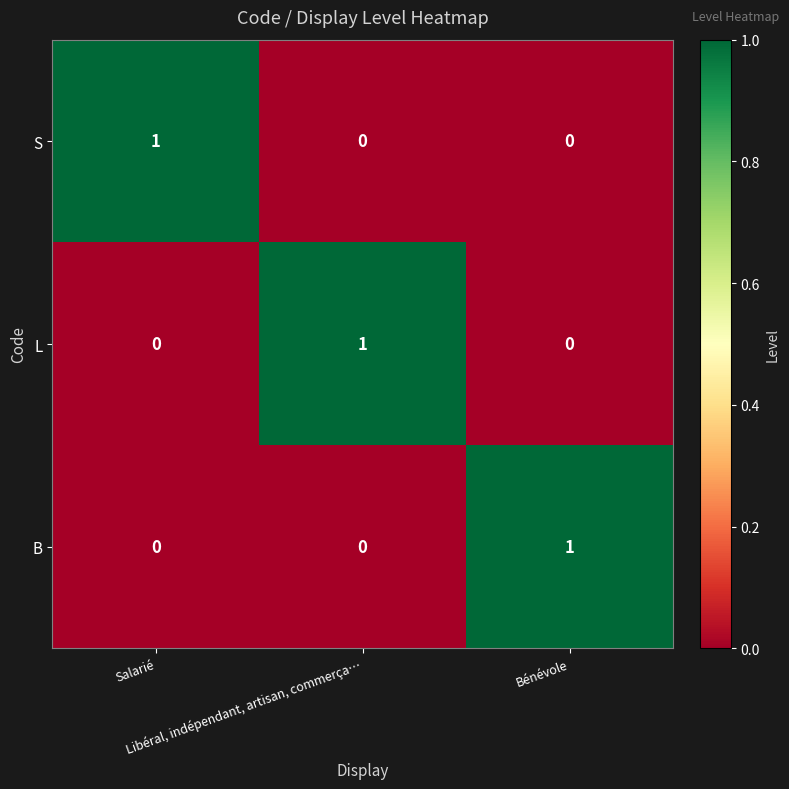

Count the B values in the range 0 to 1.

3